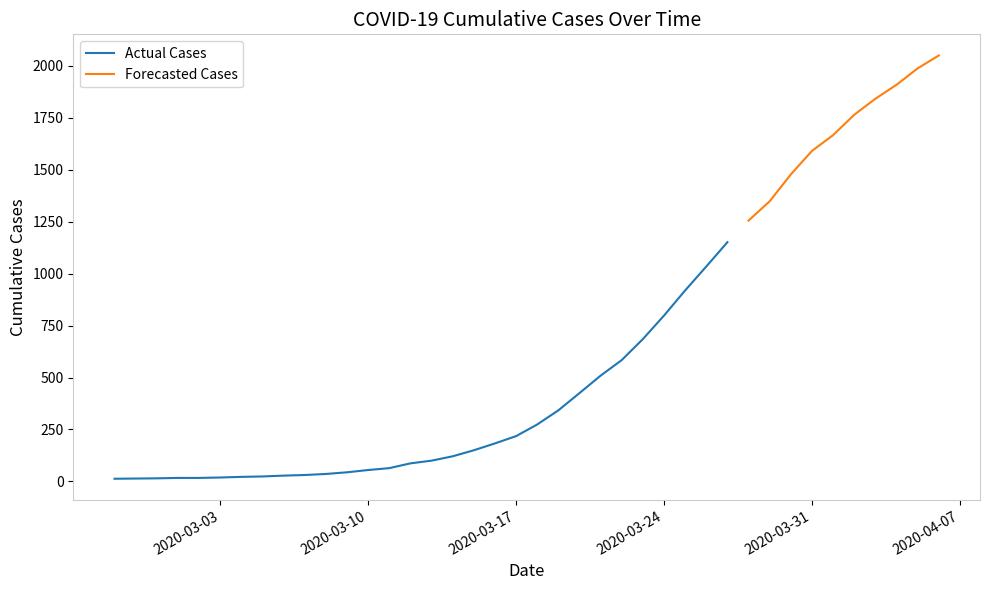

What is the highest value of the Actual Cases series?

1151